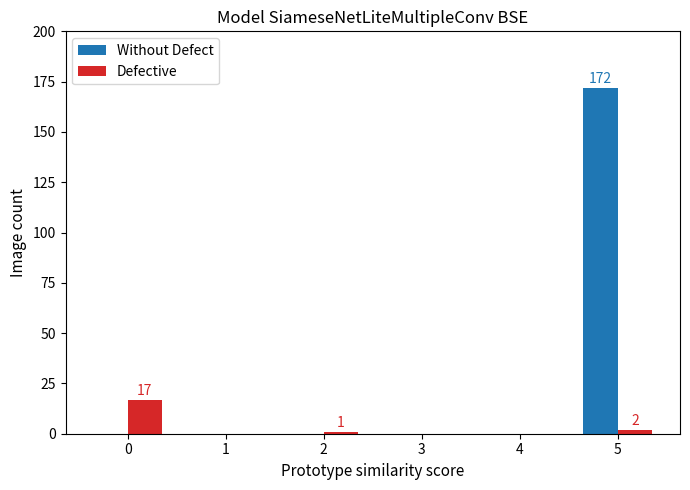

What is the highest value of the Without Defect series?

172